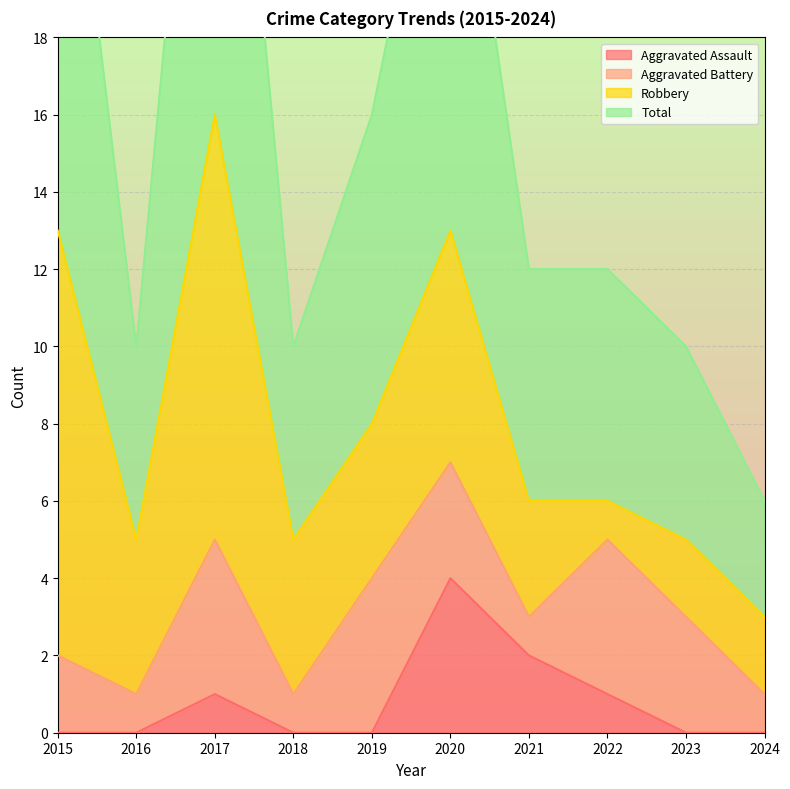

What is the highest value of the Total series?

32